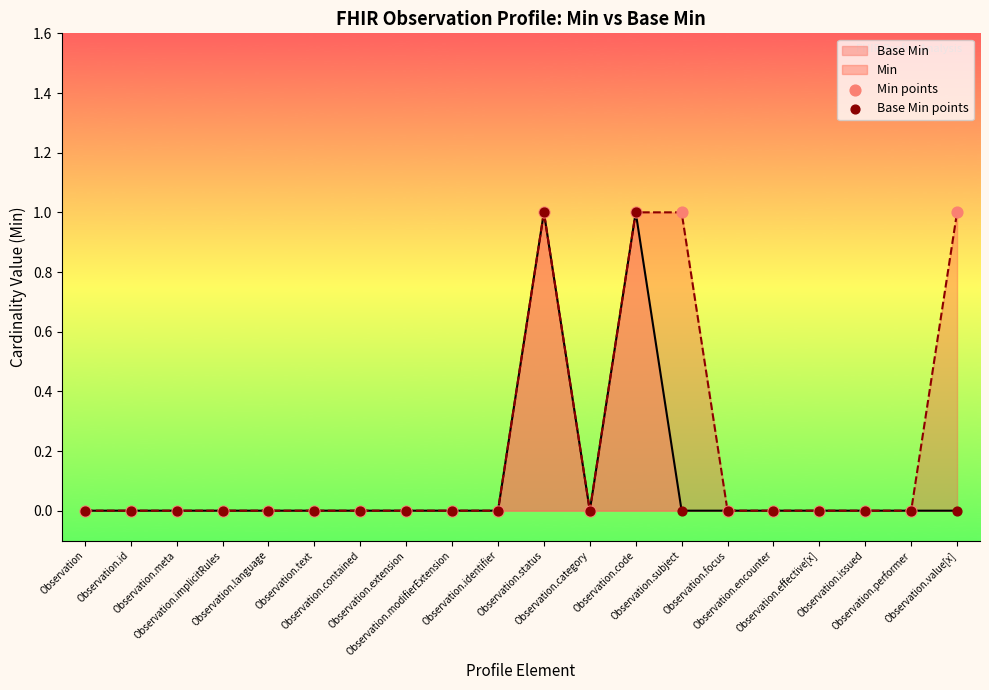

Which series reaches the maximum Y coordinate?

Min points